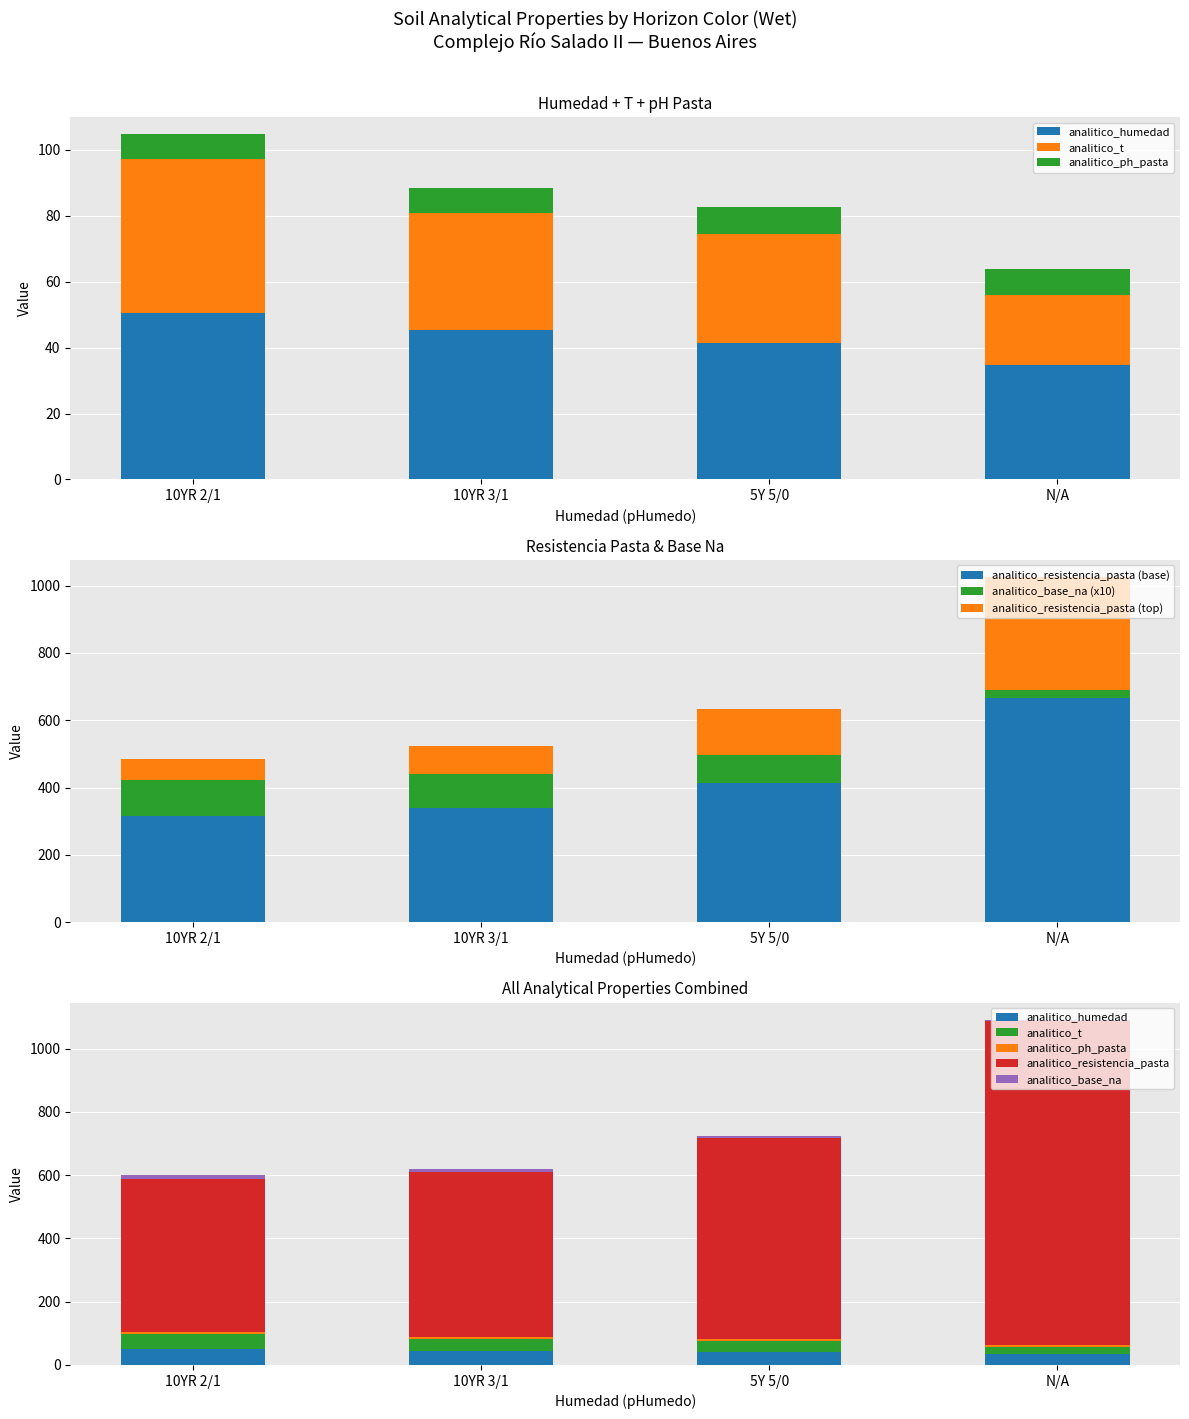

True or false: analitico_resistencia_pasta has a value of 89.1 at 5Y 5/0.

False